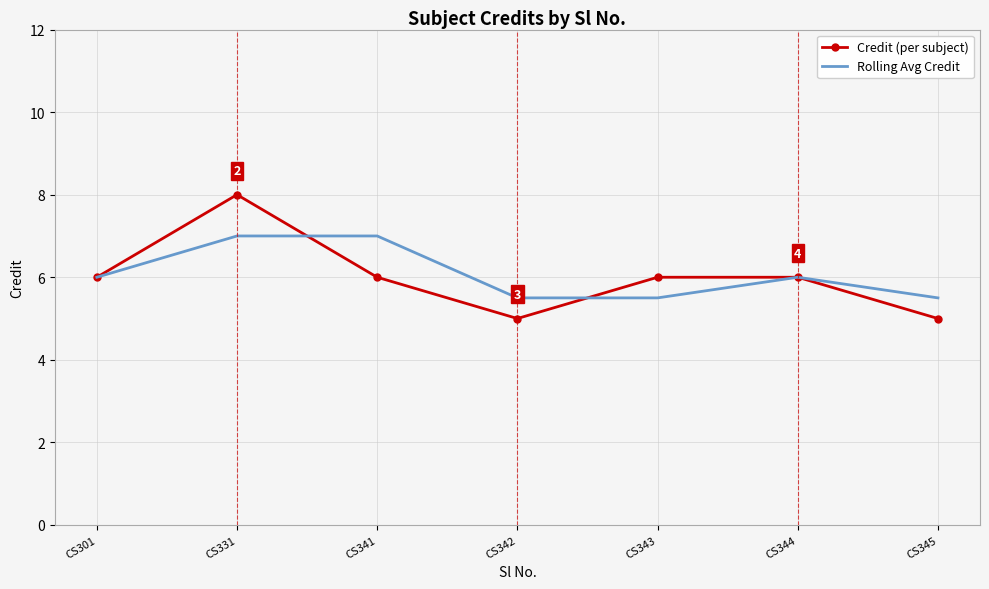

In Credit (per subject), how many points are lower than both neighbors (excluding endpoints)?

1